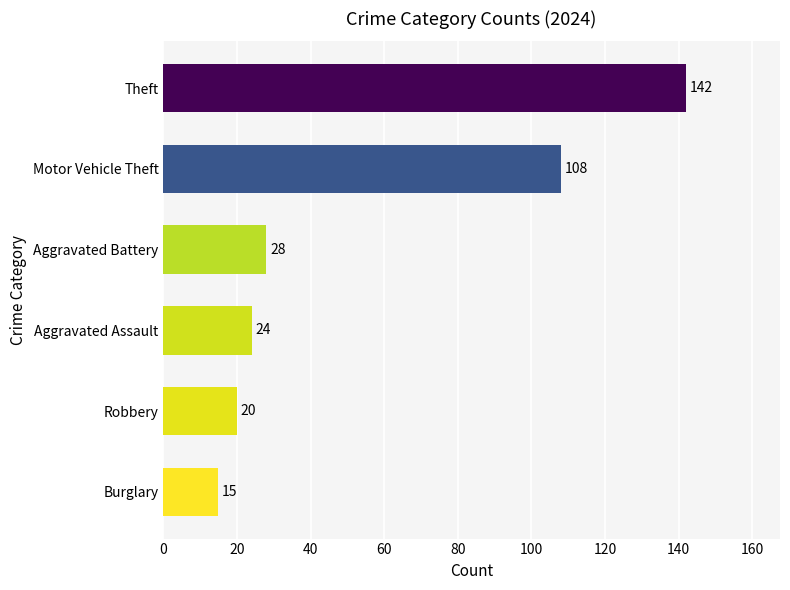

What is the difference between the maximum and minimum values?

127